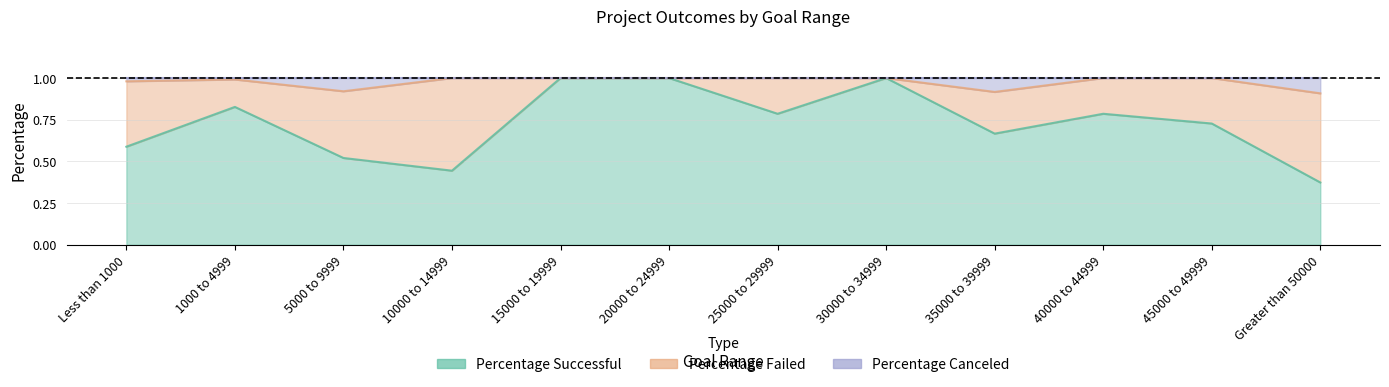

True or false: Percentage Successful has more than 2 points higher than both neighbors.

True